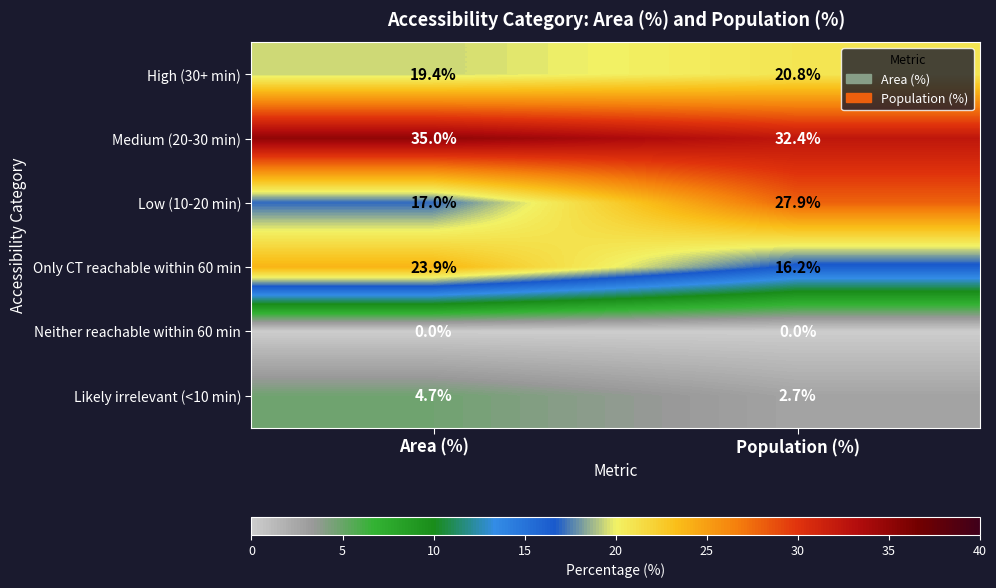

At which label does Likely irrelevant (<10 min) first exceed 4?

Area (%)